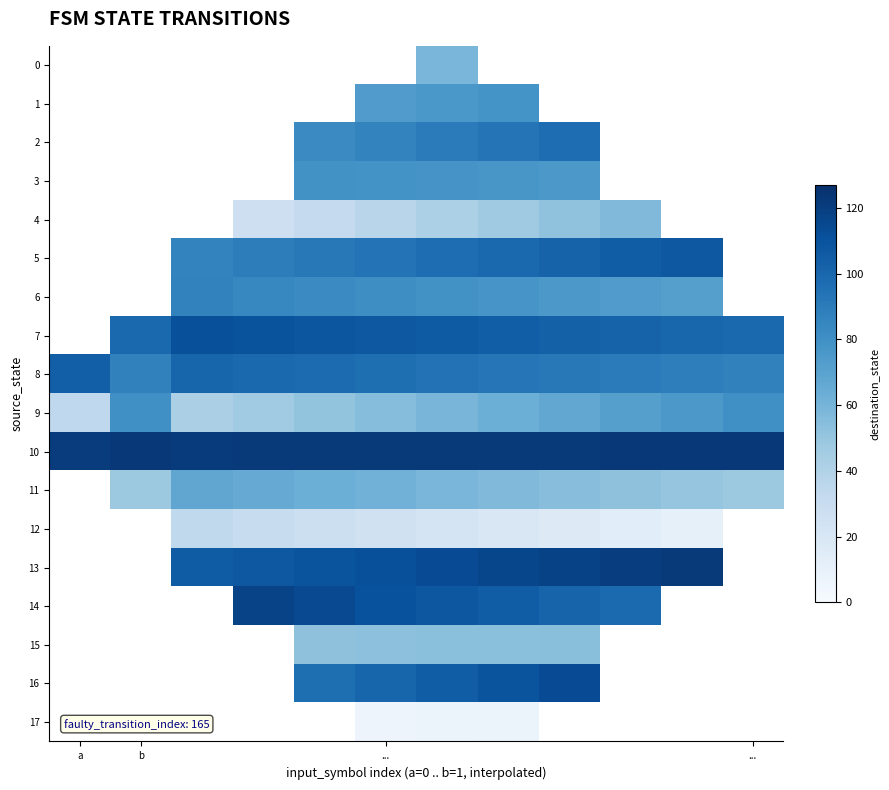

At which category is the sum across all series the highest?

6